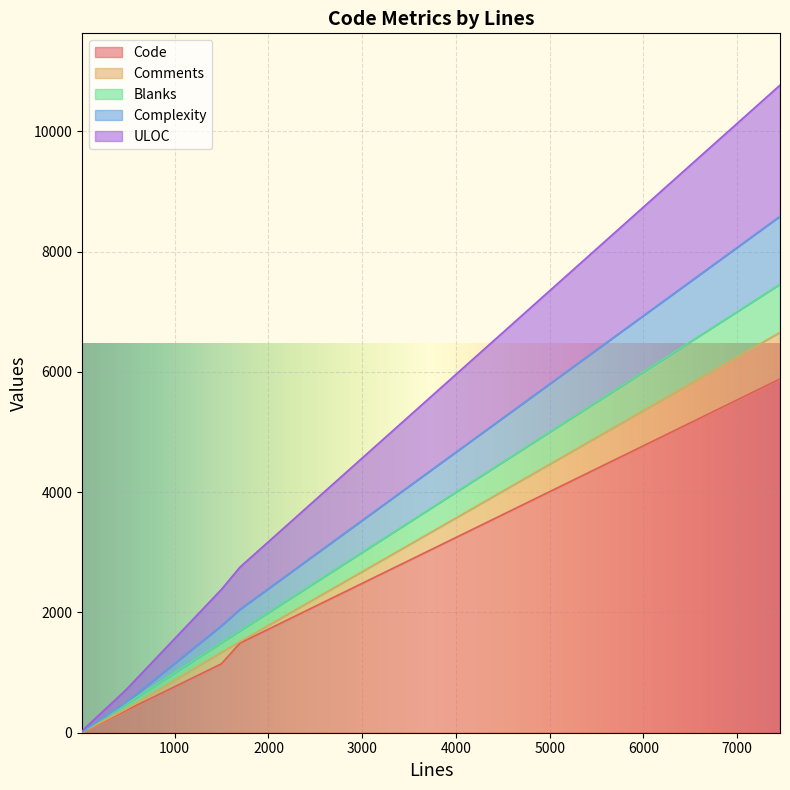

At which category is the sum across all series the highest?

7457